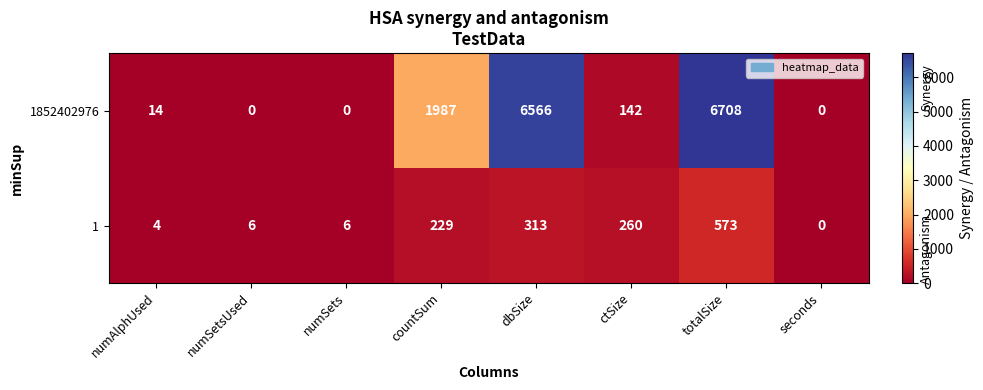

What is the difference between the 1852402976 values at numSetsUsed and numAlphUsed?

14